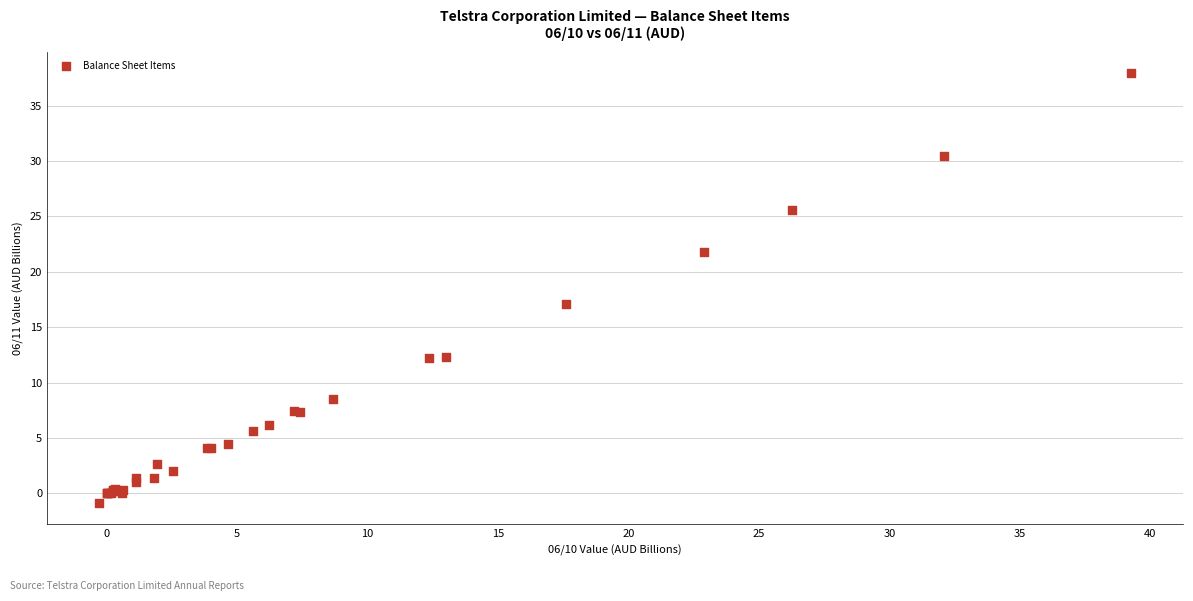

What Y value in the scatter plot is closest to 18?

17.1